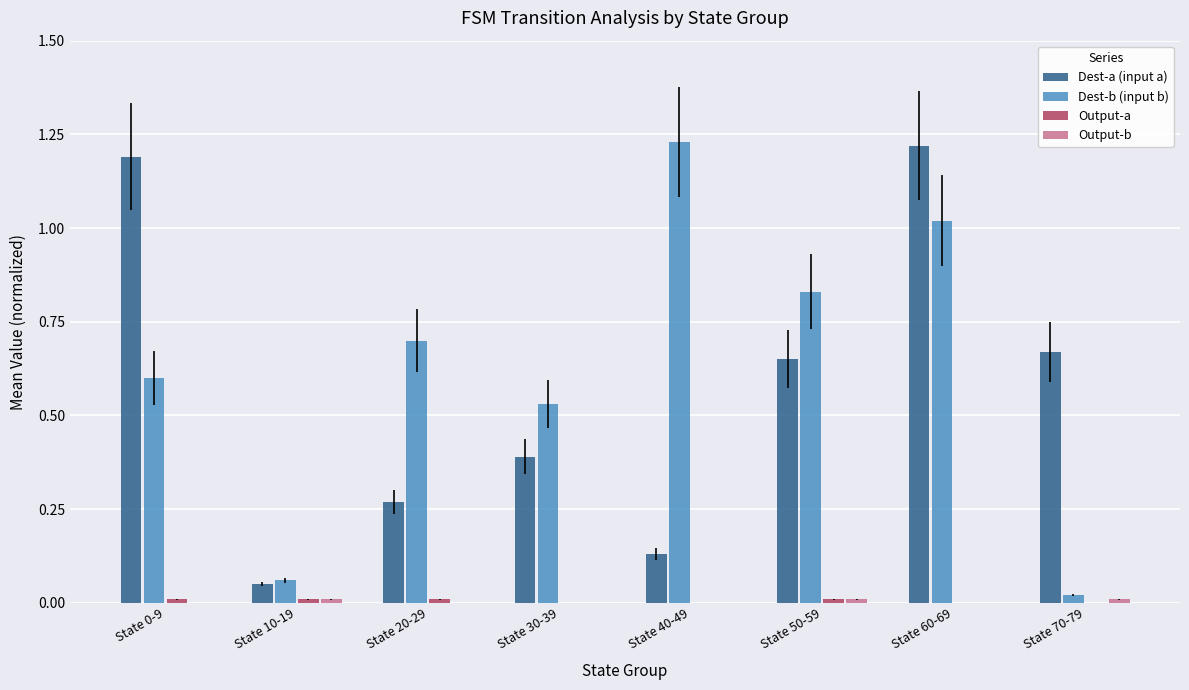

Between State 10-19 and State 50-59, which series saw the biggest shift?

Dest-b (input b)